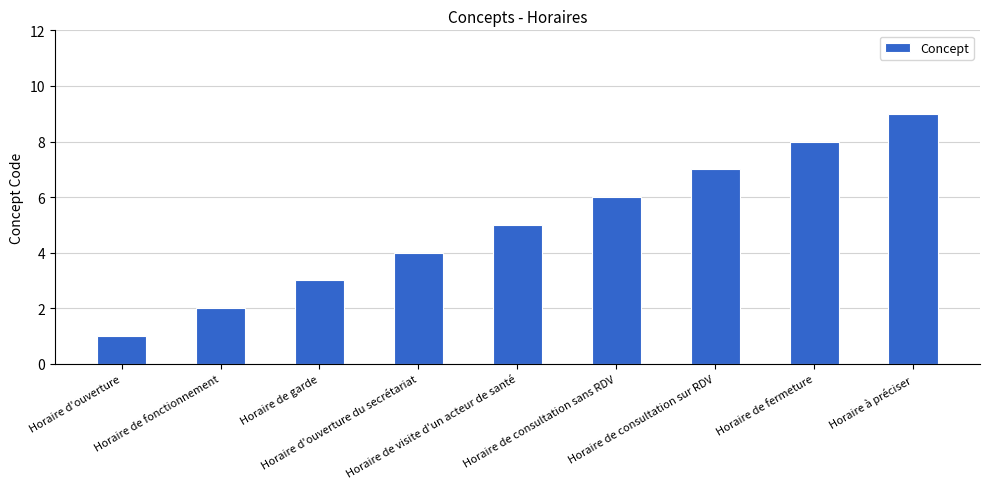

The chart shows a value of 2 at Horaire de visite d'un acteur de santé. True or false?

False